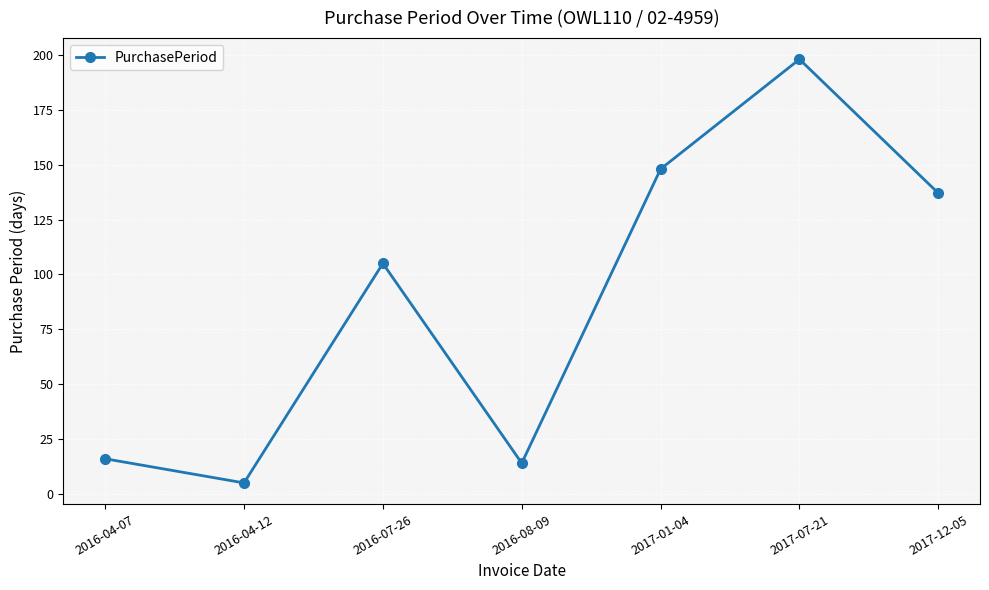

Does the chart have visible grid lines?

Yes